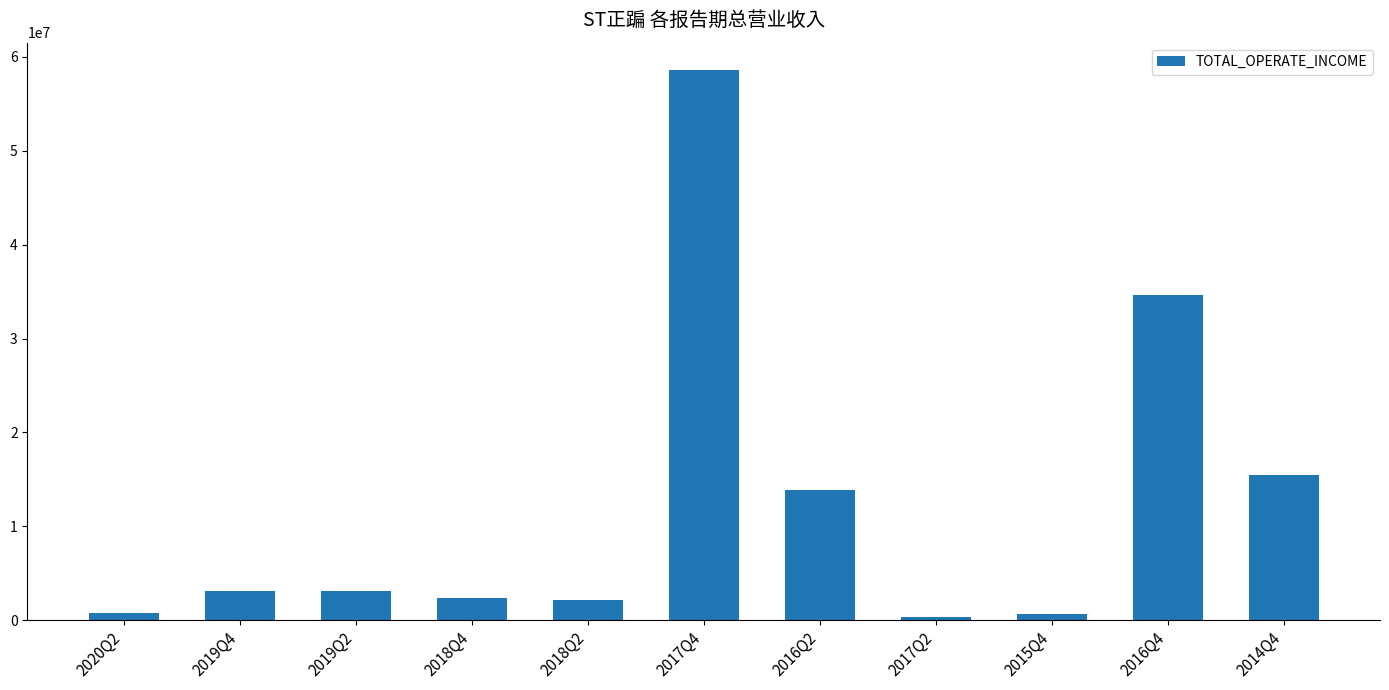

At which category does the chart reach its peak across all series?

2017Q4